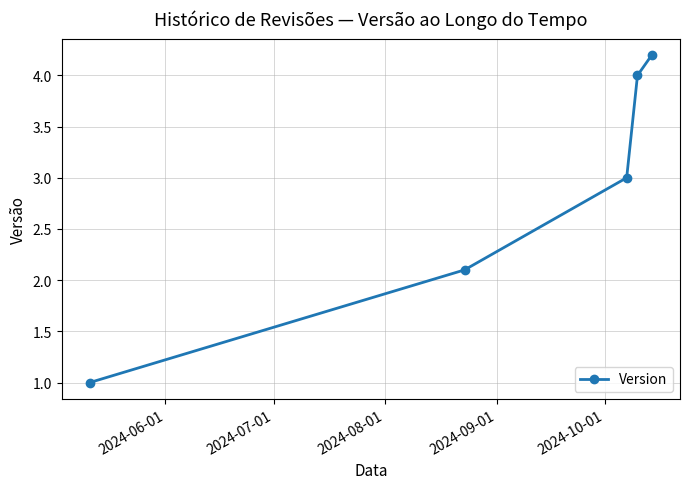

How many values are below 3?

2